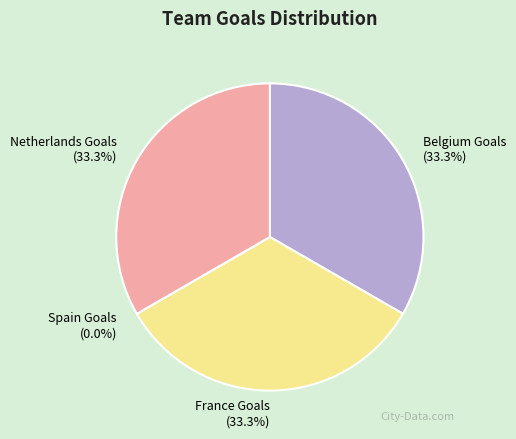

Is it true that Belgium Goals is 33% of the pie?

True